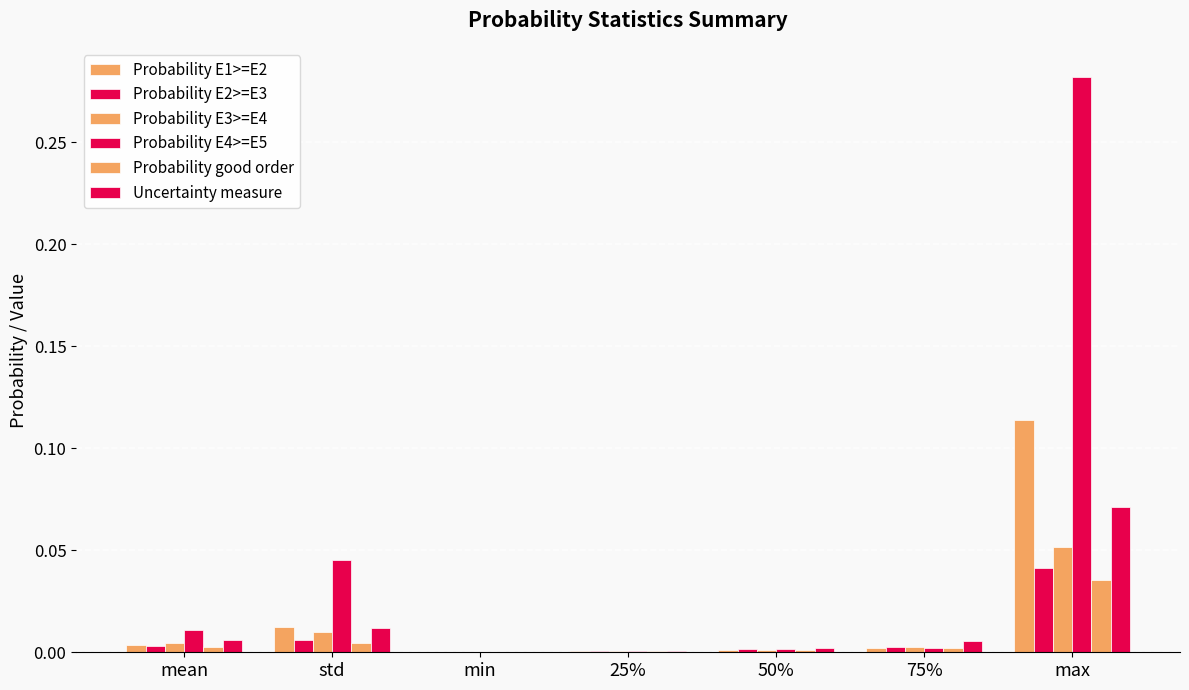

Reading right to left, transcribe all the data shown in this chart.

Probability E1>=E2: max=0.1	75%=0.0	50%=0.0	25%=0.0	min=0.0	std=0.0	mean=0.0
Probability E2>=E3: max=0.0	75%=0.0	50%=0.0	25%=0.0	min=0.0	std=0.0	mean=0.0
Probability E3>=E4: max=0.1	75%=0.0	50%=0.0	25%=0.0	min=0.0	std=0.0	mean=0.0
Probability E4>=E5: max=0.3	75%=0.0	50%=0.0	25%=0.0	min=0.0	std=0.0	mean=0.0
Probability good order: max=0.0	75%=0.0	50%=0.0	25%=0.0	min=0.0	std=0.0	mean=0.0
Uncertainty measure: max=0.1	75%=0.0	50%=0.0	25%=0.0	min=0.0	std=0.0	mean=0.0